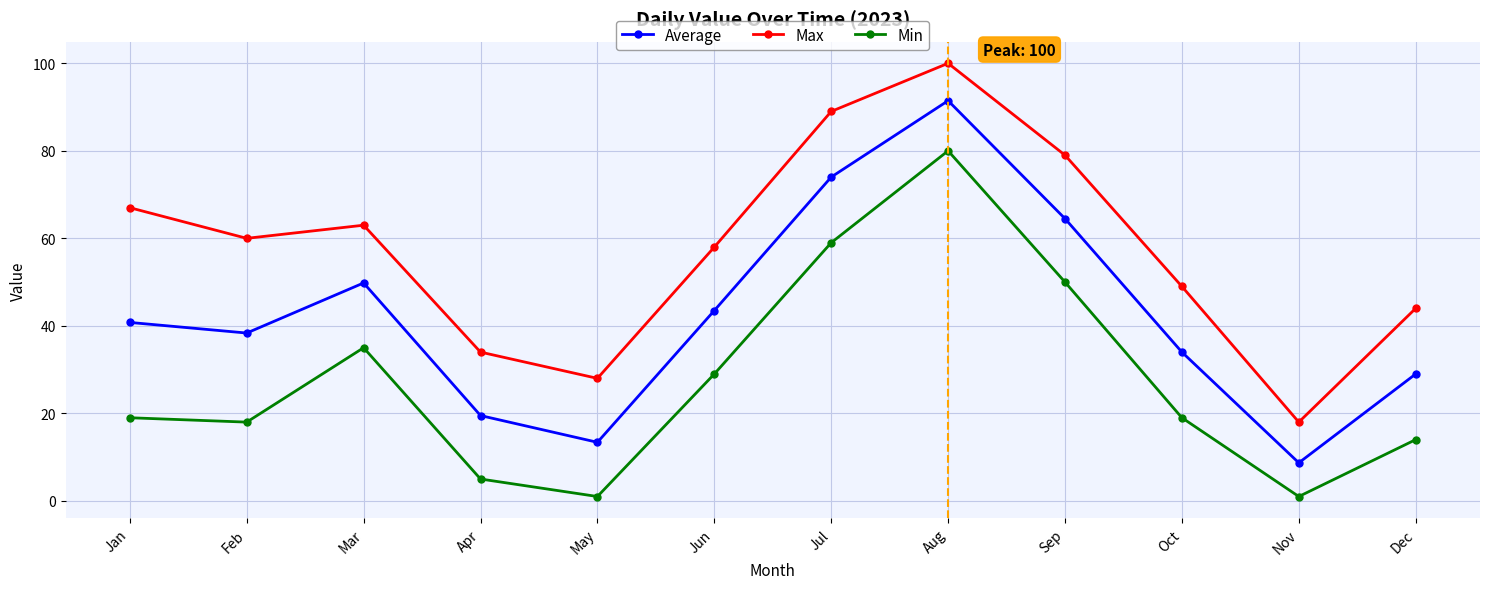

How many series are shown in this chart?

3